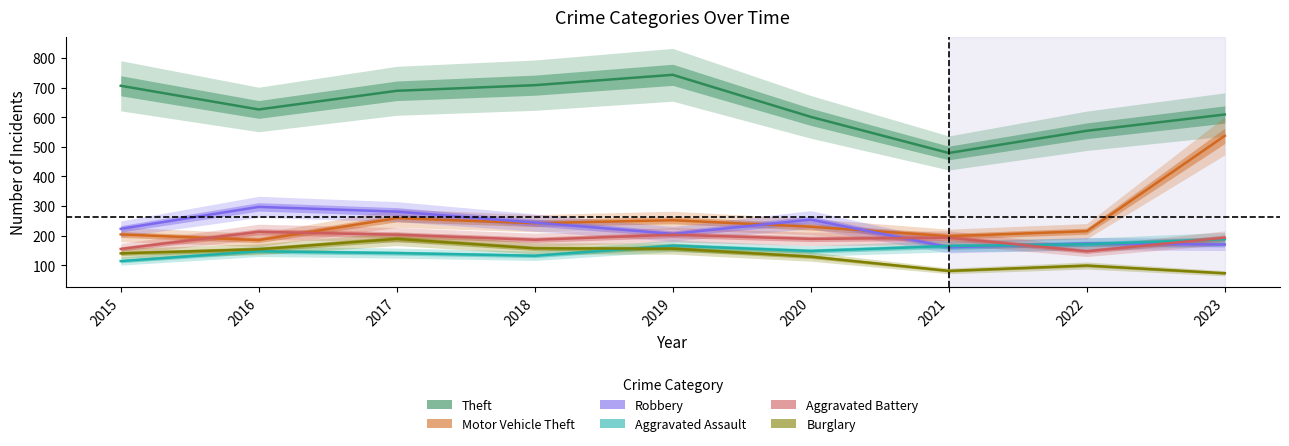

In Aggravated Battery, how many points are higher than both neighbors (excluding endpoints)?

3